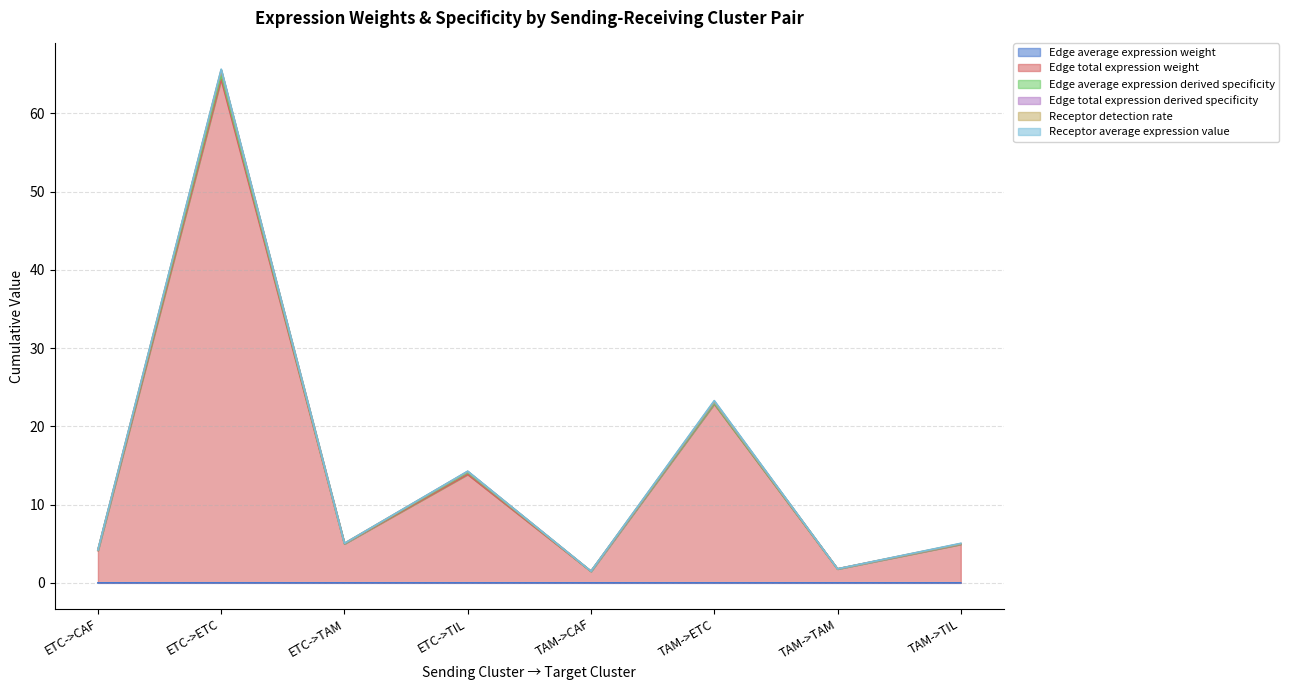

What is the difference between the highest and lowest values at ETC->TIL?

14.3